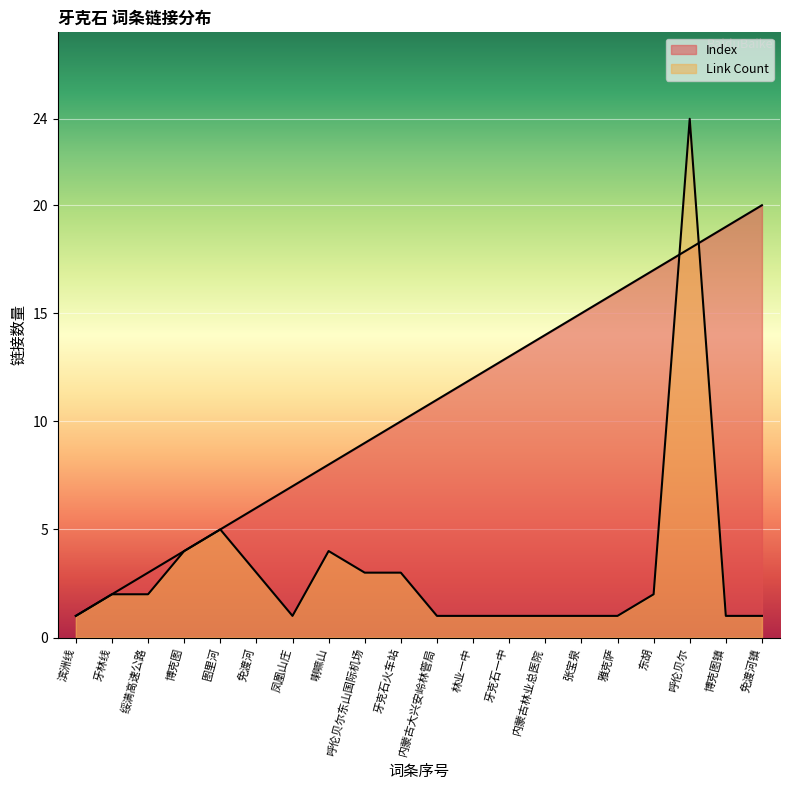

Which has a higher value, 博克图镇 or 呼伦贝尔东山国际机场?

博克图镇